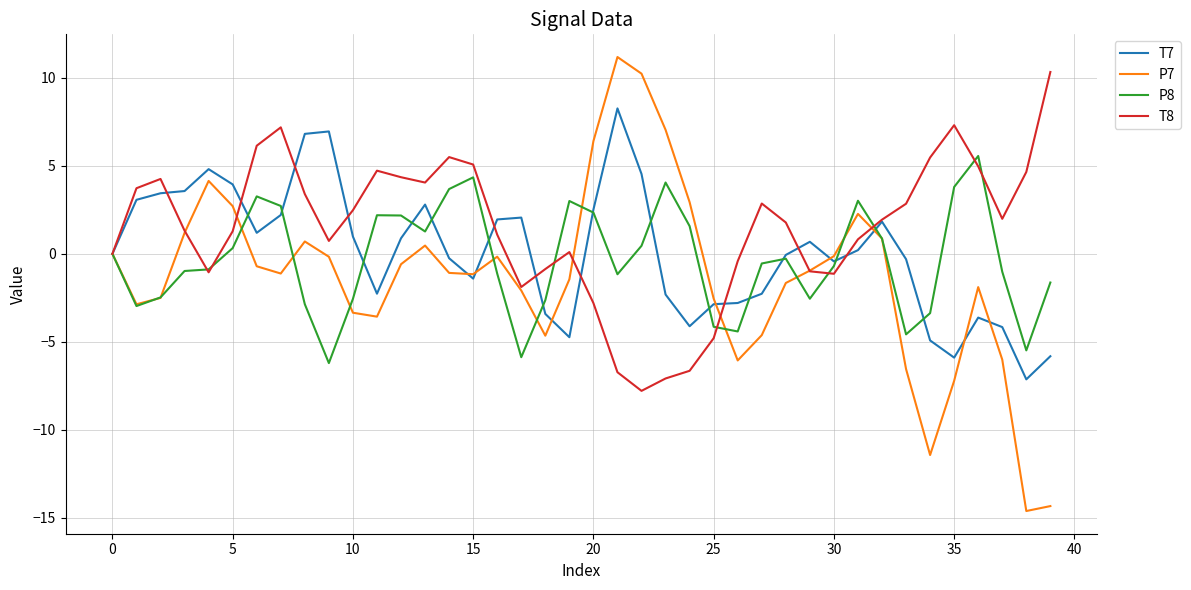

What is the lowest value of the T8 series?

-7.8